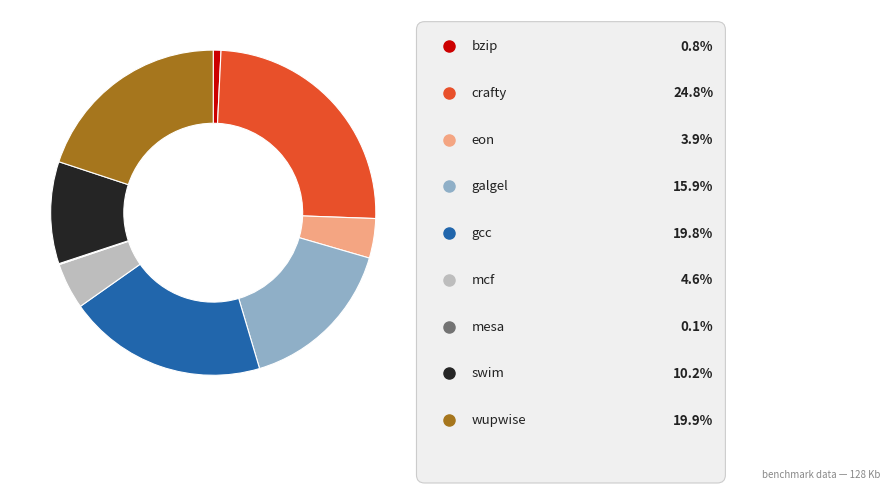

Which has a higher value, swim or galgel?

galgel